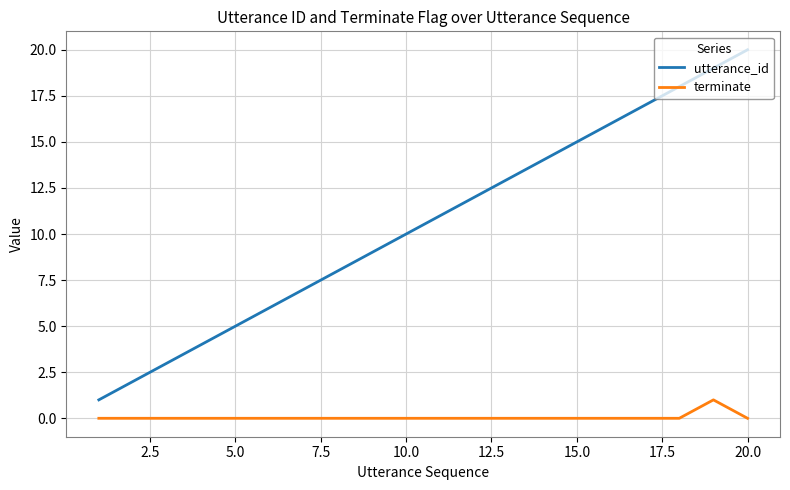

What is the difference between the maximum and minimum values in the utterance_id series?

19